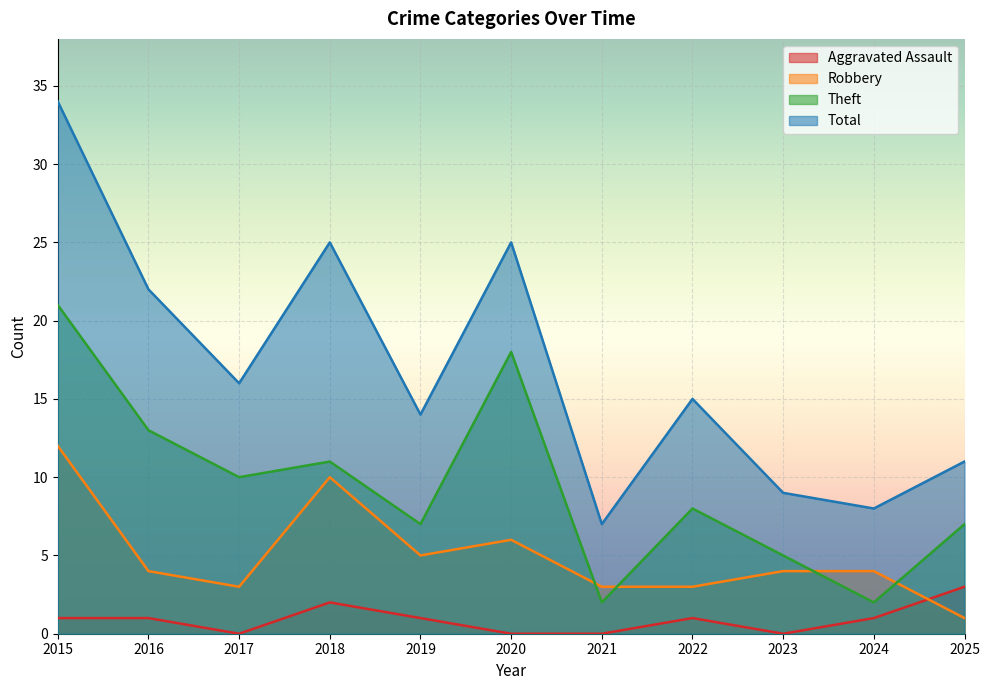

At which label does Total first exceed 15?

2015